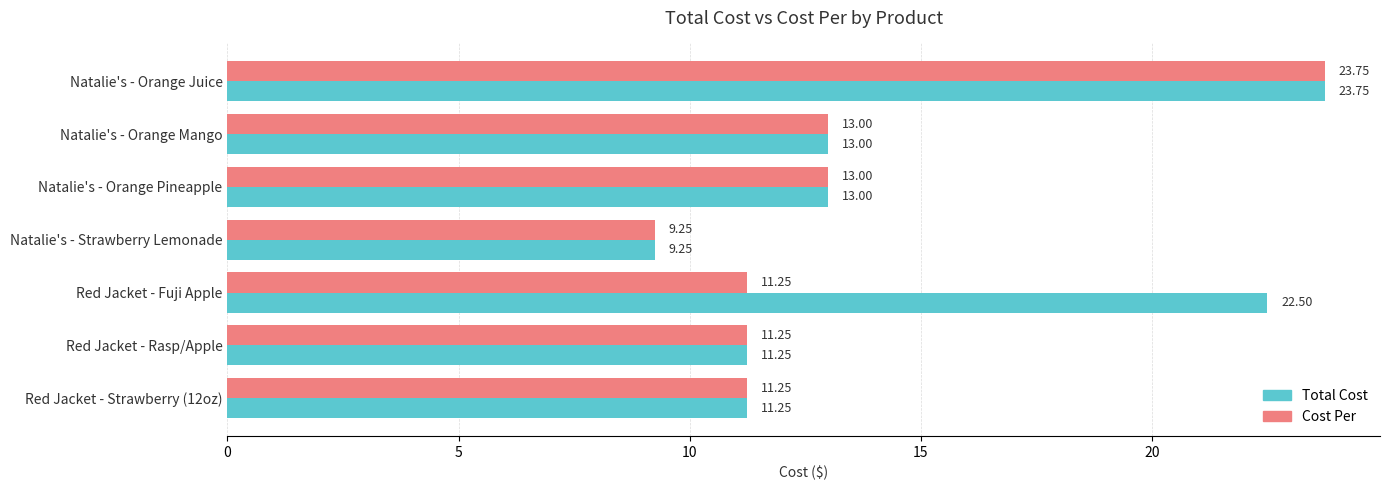

What is the sum of the Total Cost values at Red Jacket - Fuji Apple and Natalie's - Strawberry Lemonade?

31.8